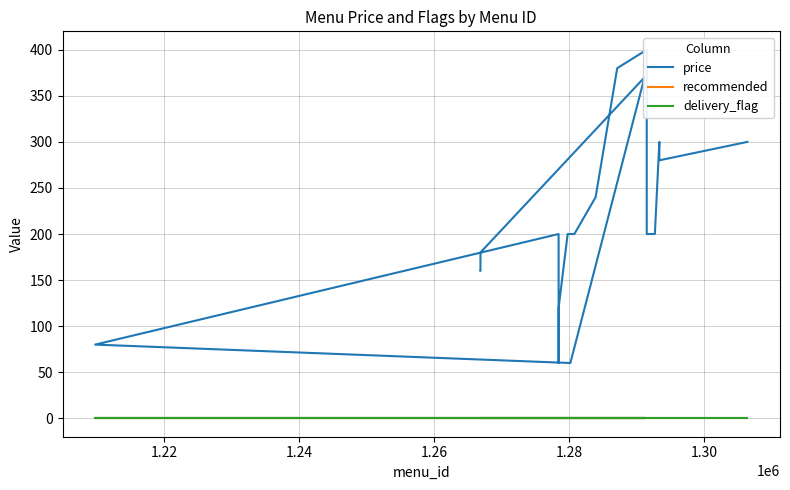

List the series in order of their peak value, highest first.

price, recommended, delivery_flag